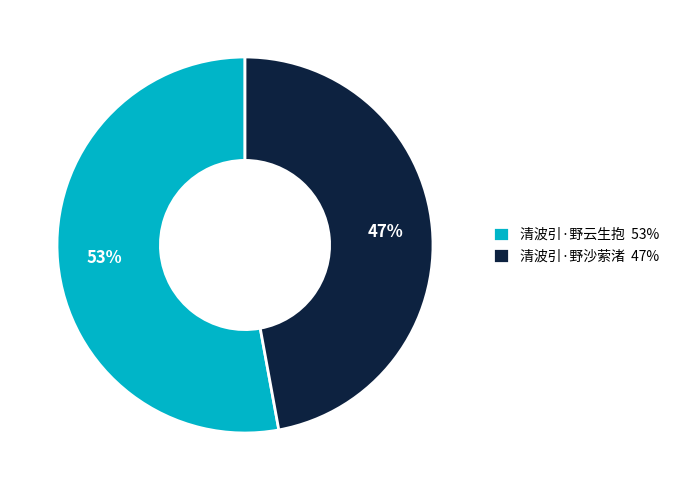

What percentage is the 清波引·野云生抱 slice, to the nearest percent?

53%